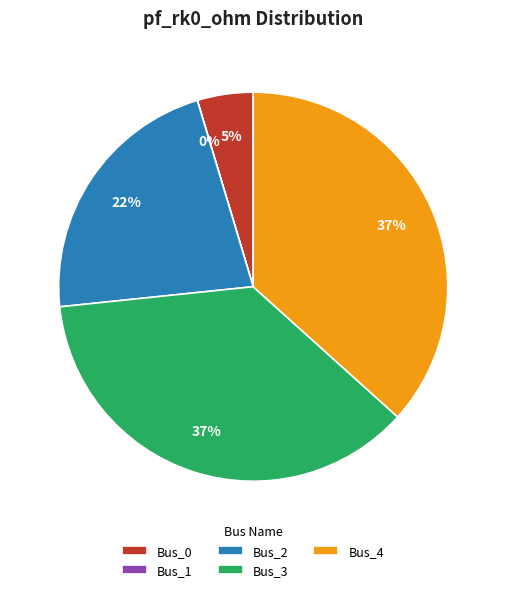

Is the sum of Bus_3 and Bus_0 greater than half?

No